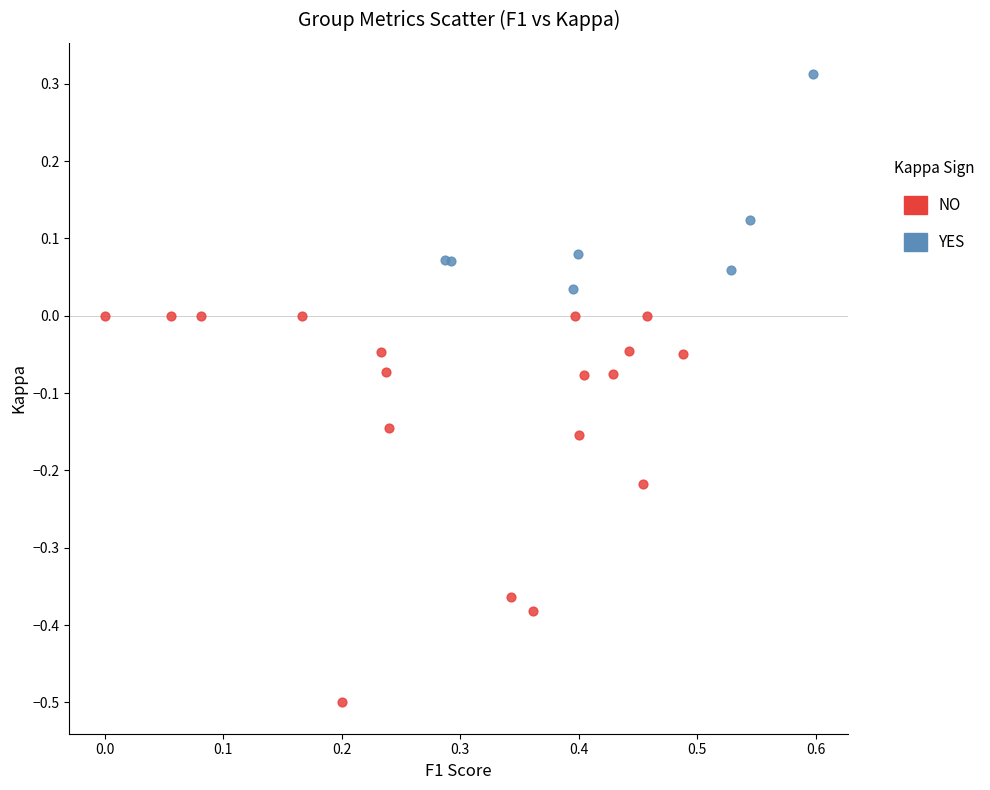

Which series contains the lowest Y value?

NO